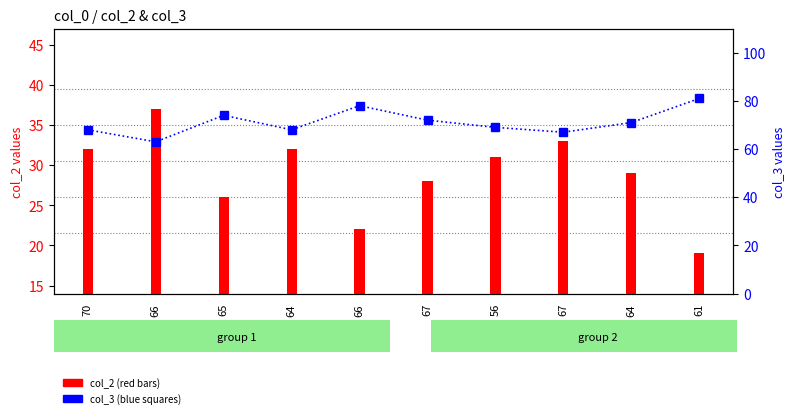

Reading left to right, transcribe all the data shown in this chart.

col_2 (red bars): 32	37	26	32	22	28	31	33	29	19
col_3 (blue squares): 68	63	74	68	78	72	69	67	71	81